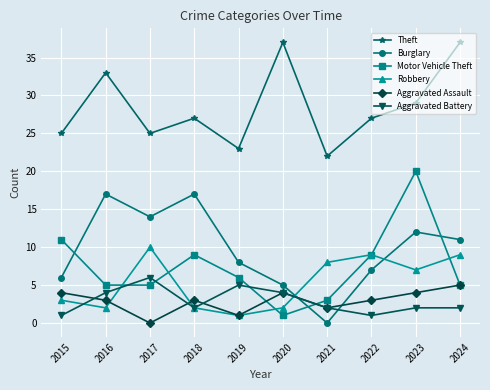

True or false: Motor Vehicle Theft has a value of 9 at 2022.

True